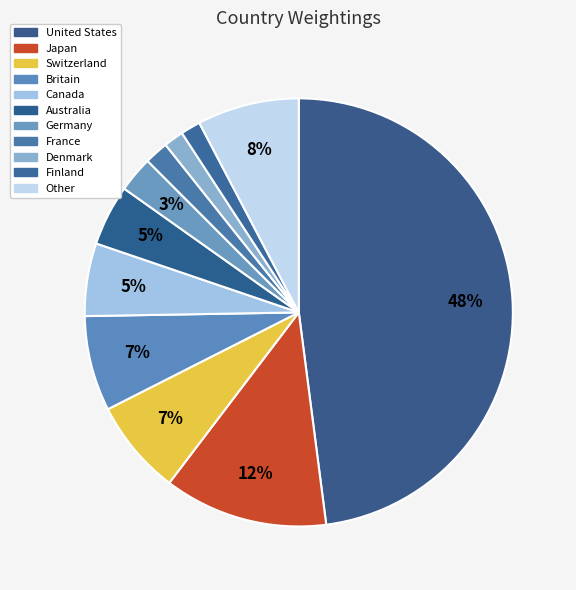

How many segments does this pie chart have?

11